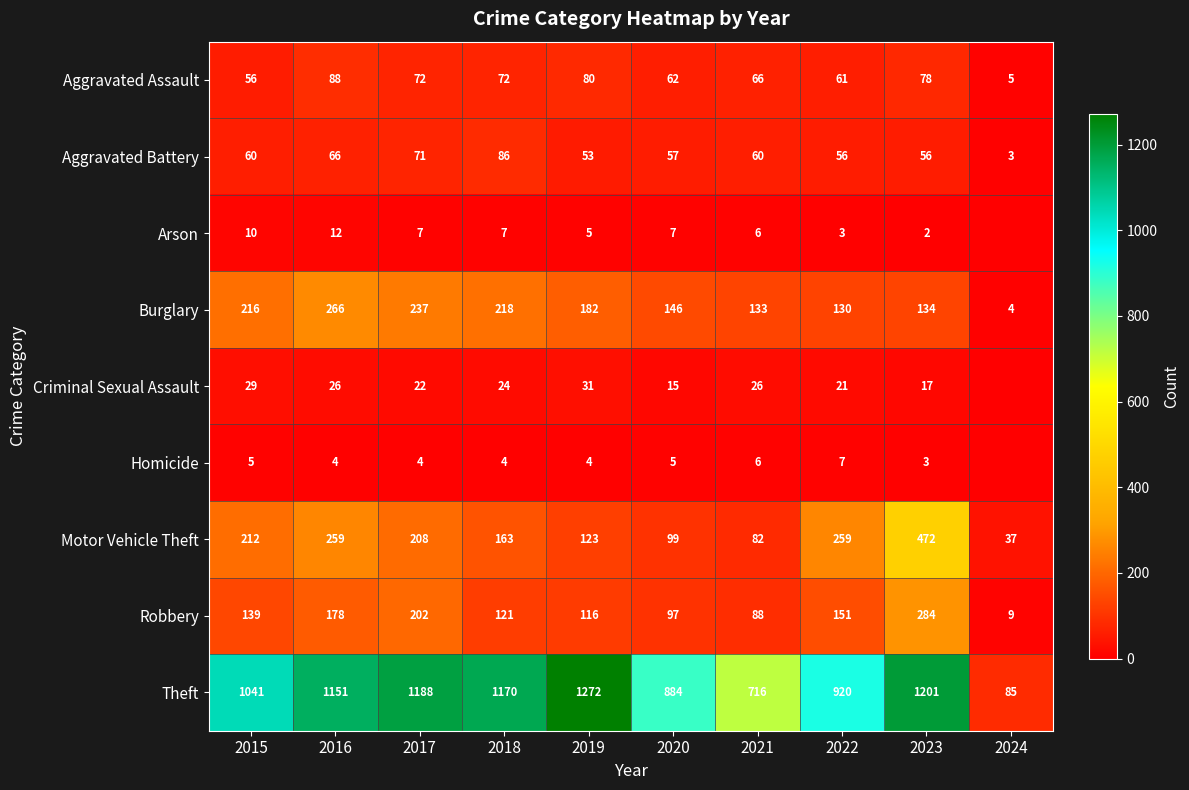

Which category has the lowest value across all series?

2024